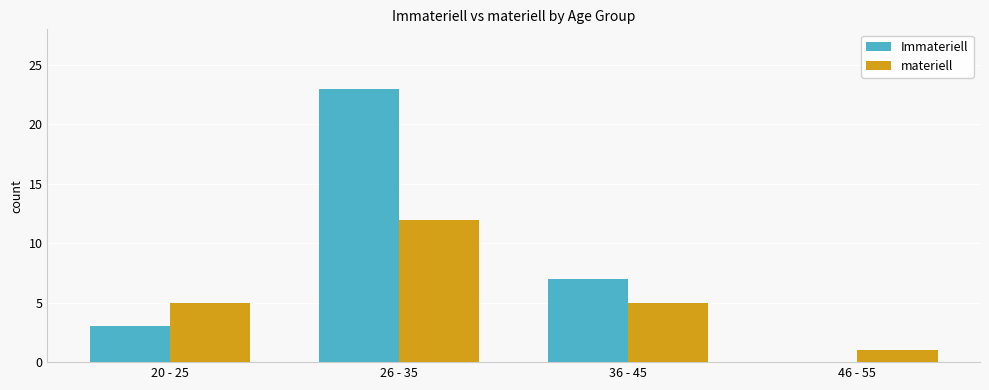

Between 26 - 35 and 46 - 55, which series saw the biggest shift?

Immateriell